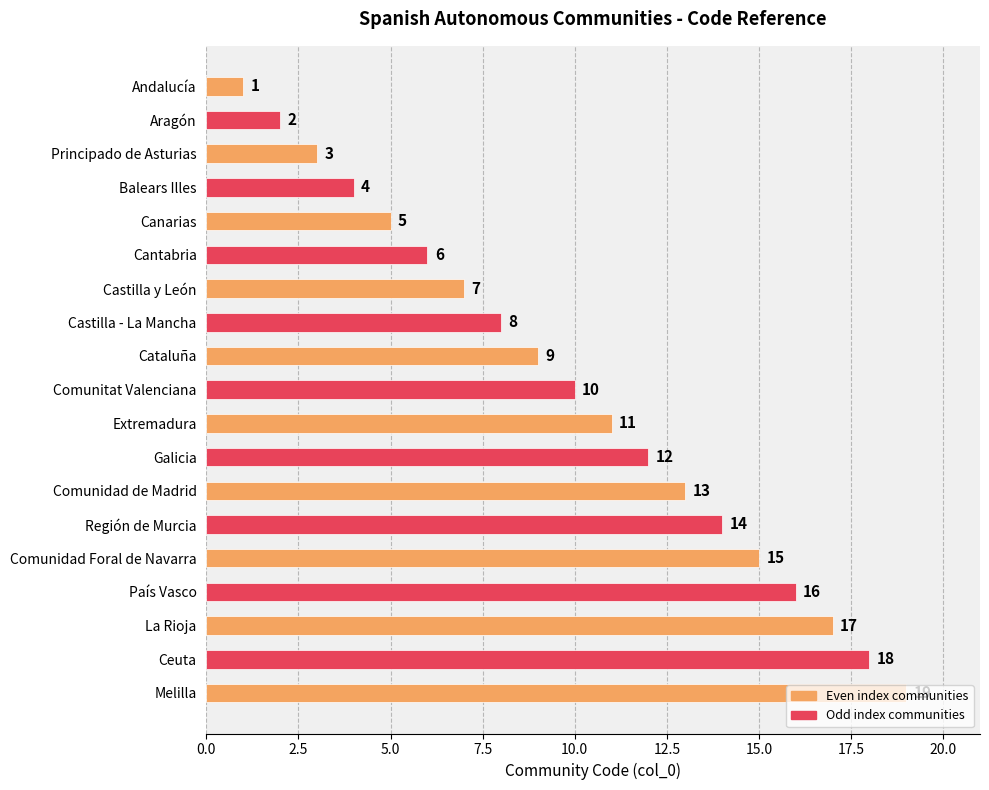

The chart shows a value of 13 at Comunidad de Madrid. True or false?

True